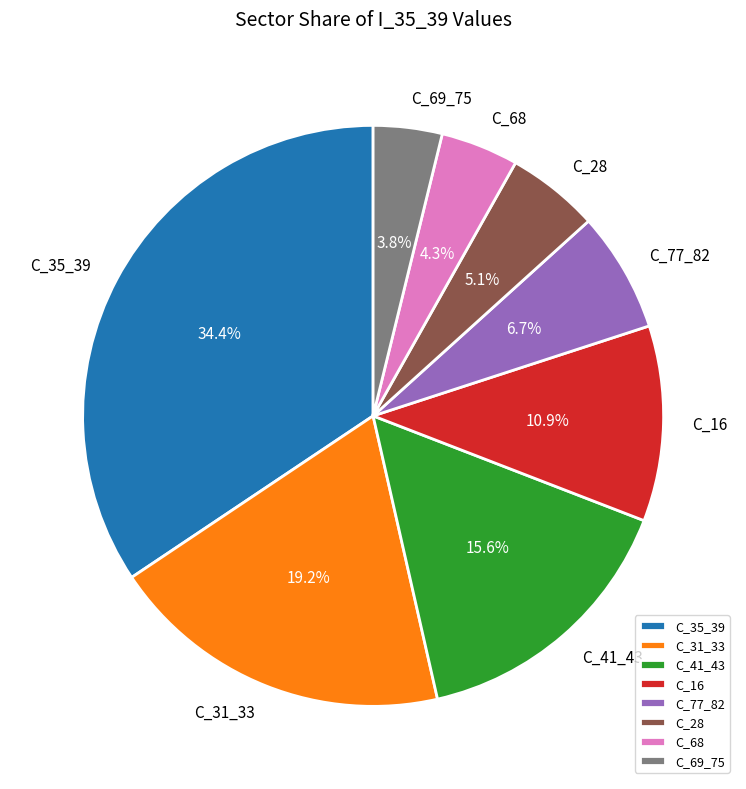

Rank the categories by value from highest to lowest.

C_35_39, C_31_33, C_41_43, C_16, C_77_82, C_28, C_68, C_69_75